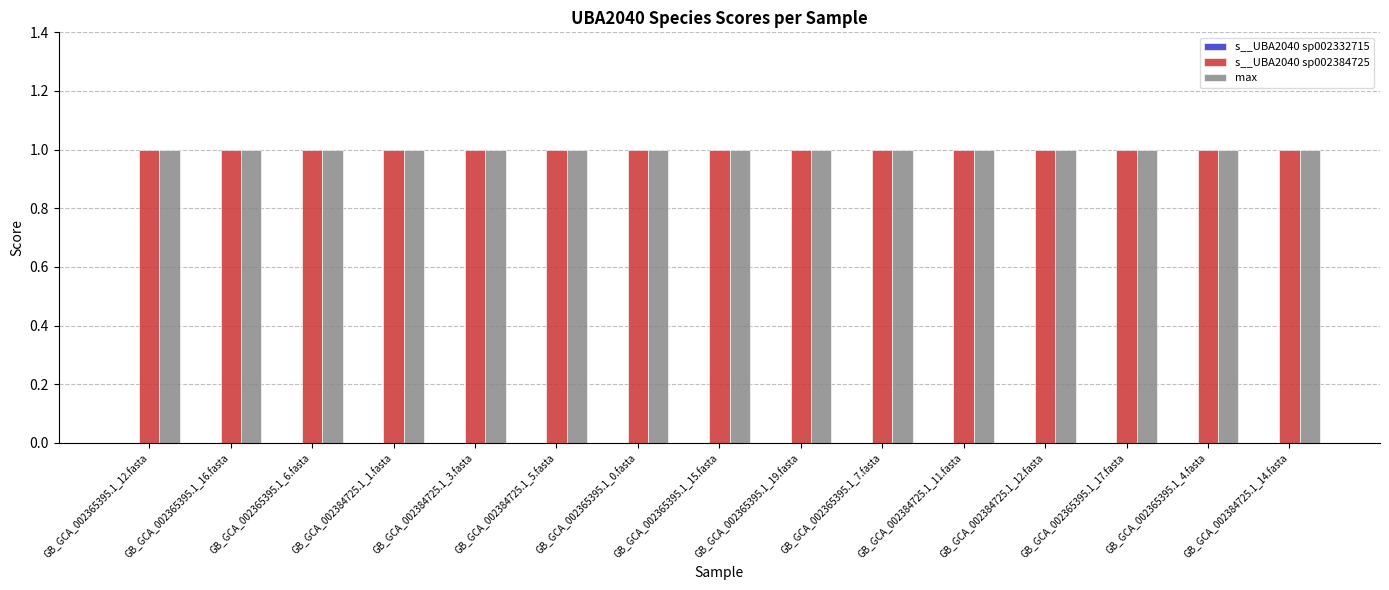

The value of s__UBA2040 sp002384725 at GB_GCA_002384725.1_5.fasta is 1. True or false?

True